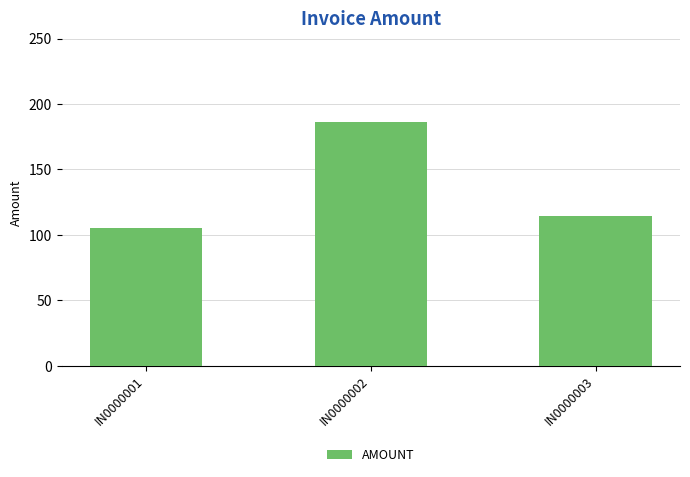

Reading left to right, transcribe all the data shown in this chart.

105.5	186.5	114.1